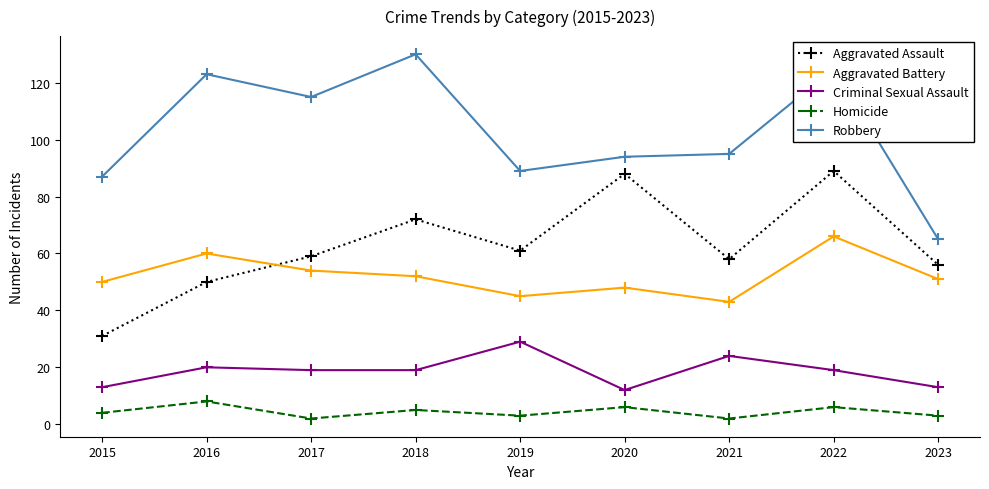

What is the sum of the Criminal Sexual Assault values at 2018 and 2021?

43